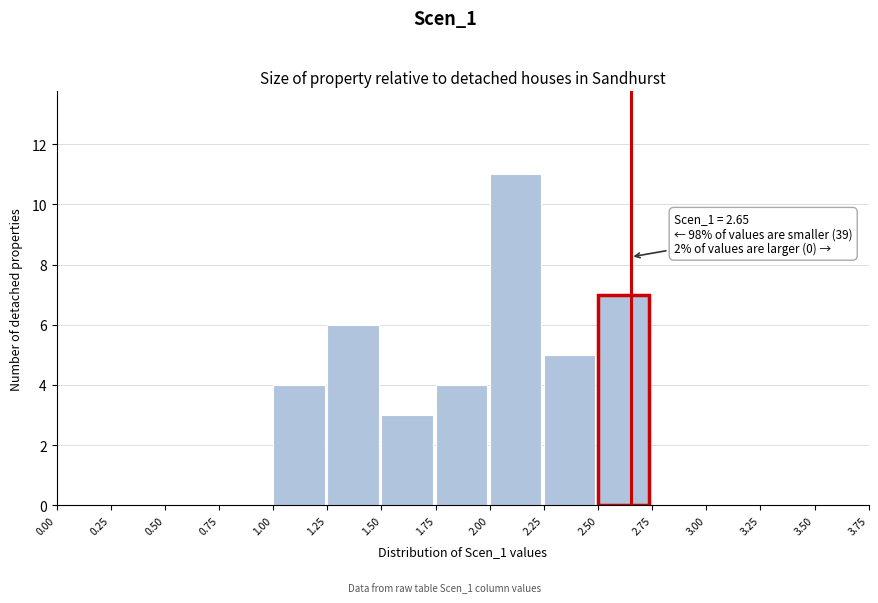

Which range on the x-axis has the tallest bar?

2.00 to 2.25